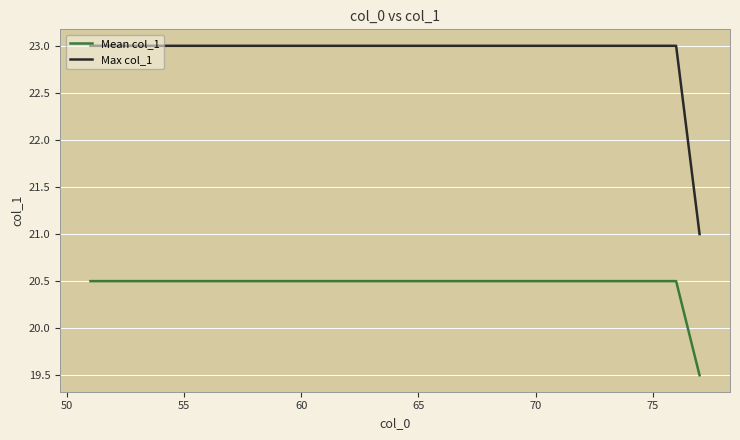

List the series in order of their overall mean, lowest first.

Mean col_1, Max col_1